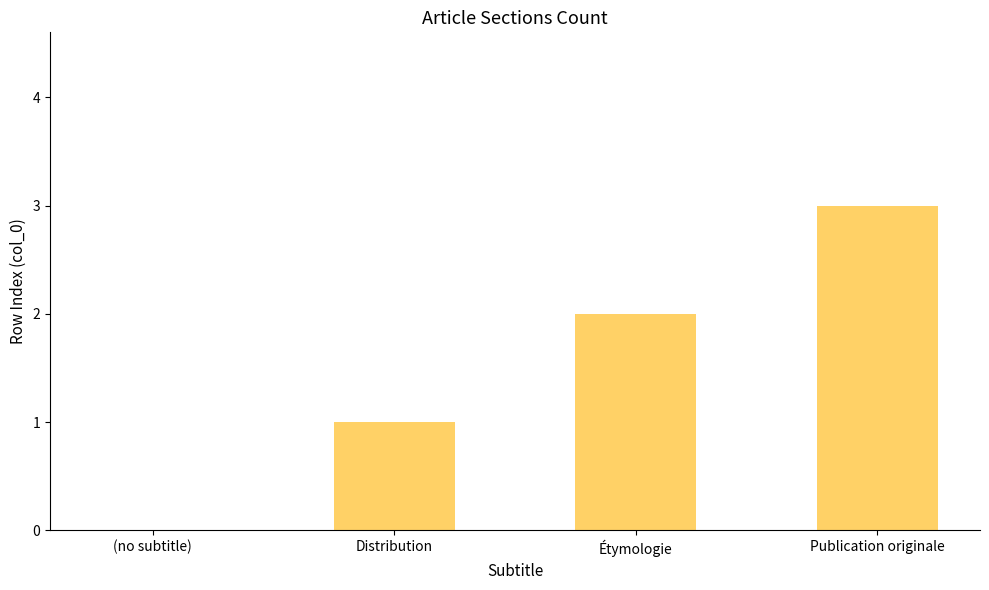

What is the sum of all values?

6